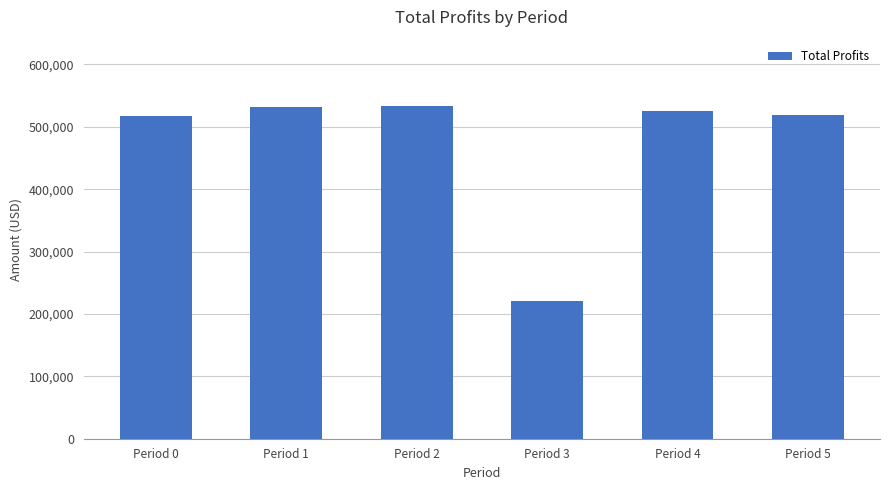

Which category has the lowest value across all series?

Period 3